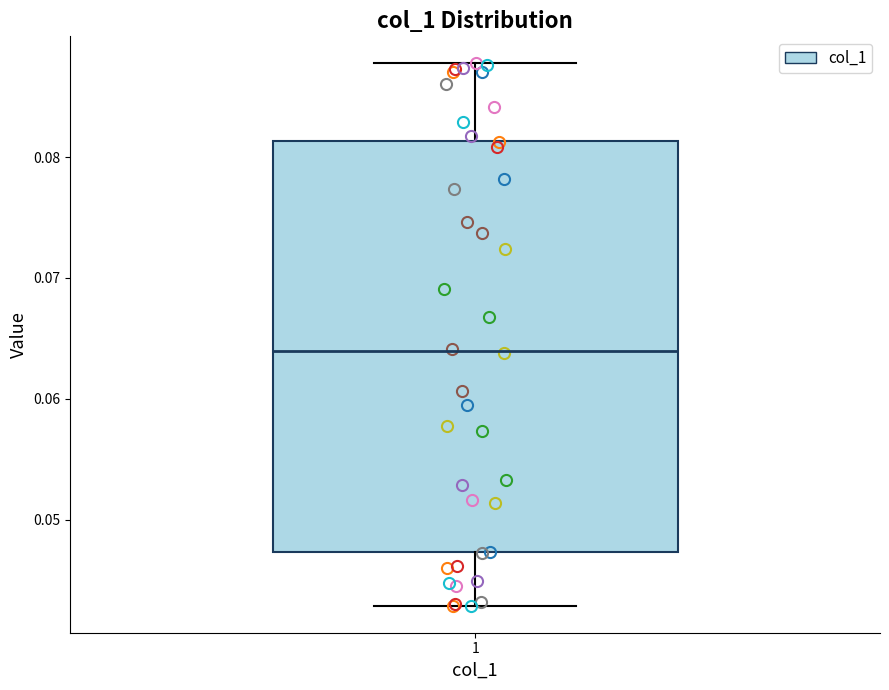

Read this box plot against the y-axis: the position of the median line, the range covered by the box, and the ends of both whiskers. The values are not printed on the chart, so give them approximately, as read against the axis.

median 0.064, box 0.047 to 0.081, whiskers 0.043 to 0.088